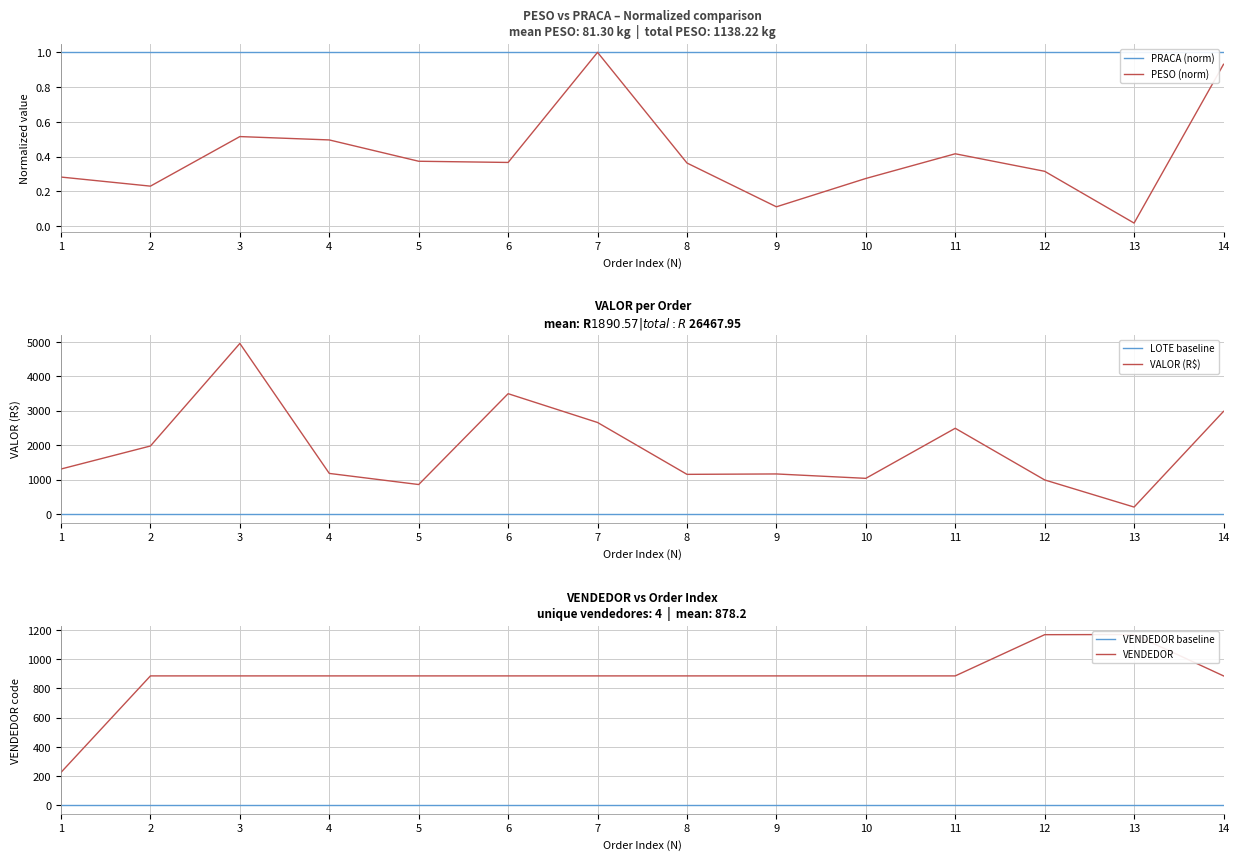

How many interior local peaks does the VENDEDOR series have?

1